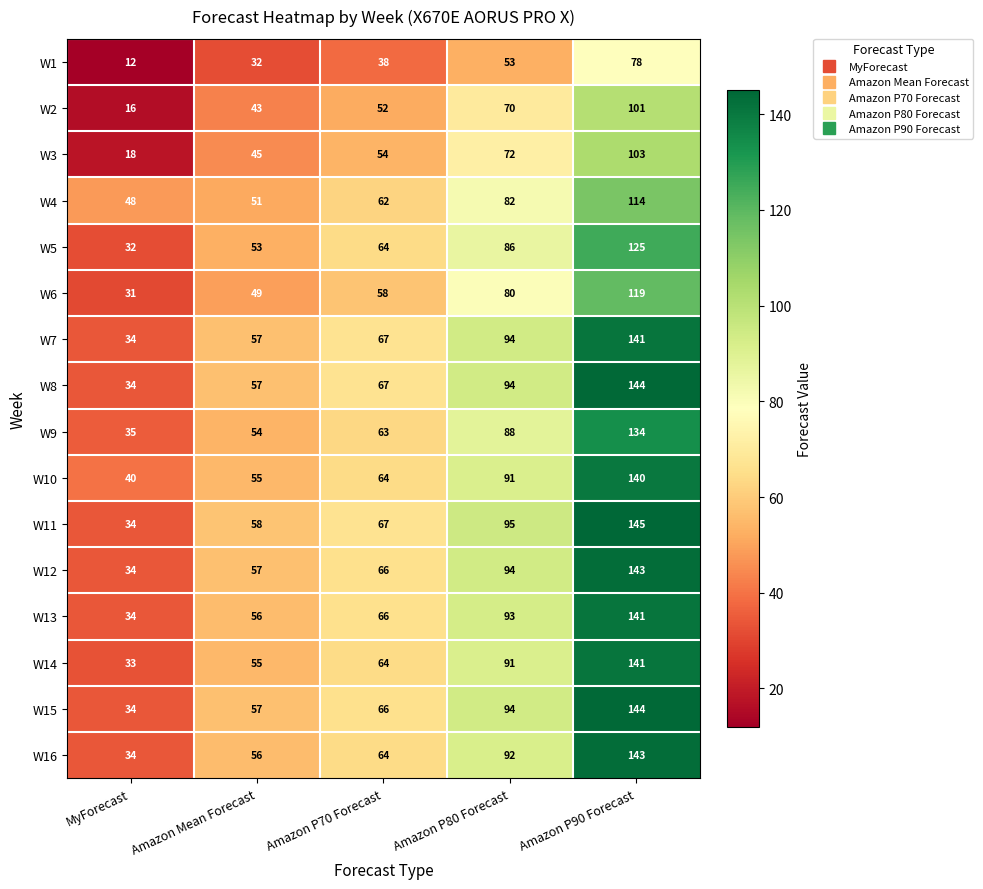

The value of W7 at Amazon P80 Forecast is 94. True or false?

True